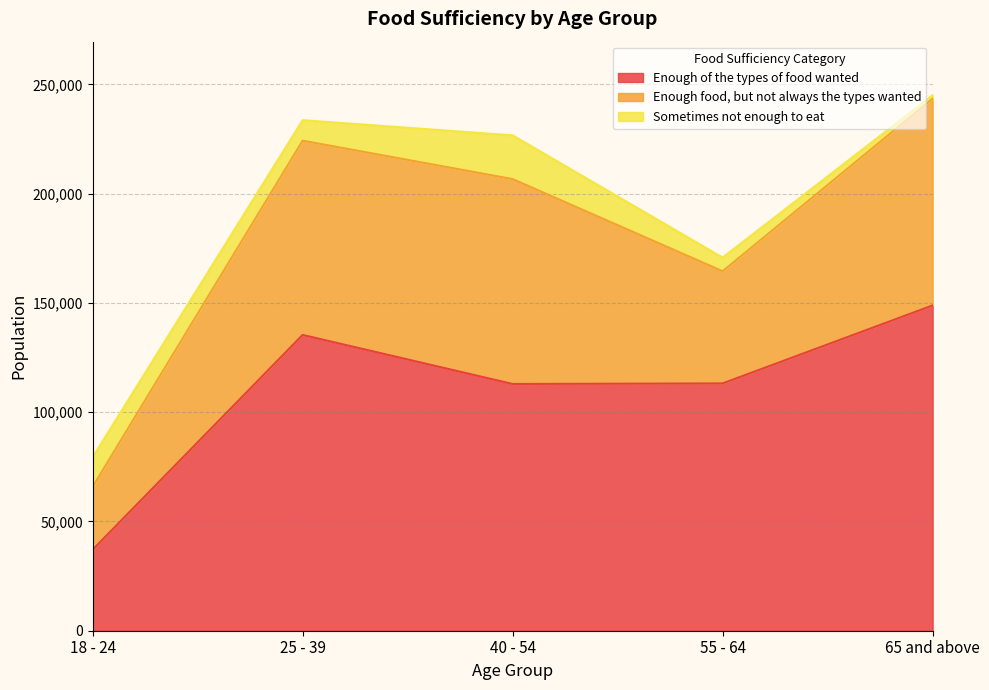

What position from the right is 40 - 54?

3